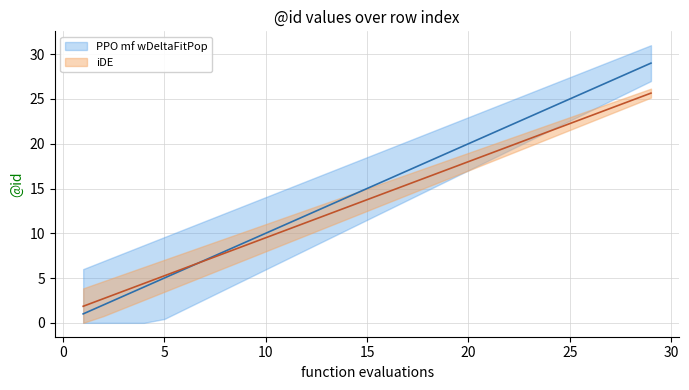

At which label does PPO mf wDeltaFitPop first exceed 15?

16